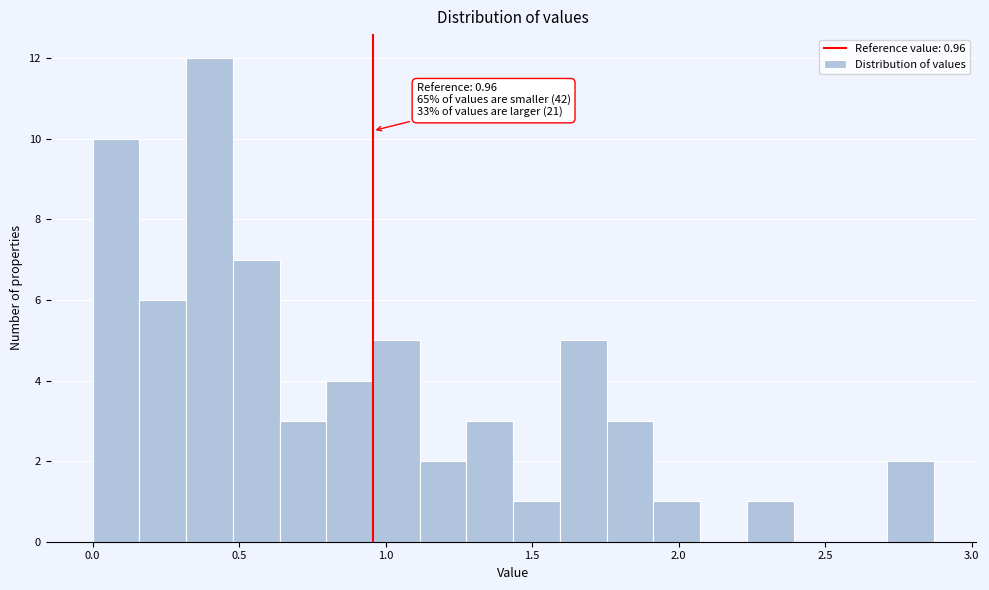

Read against the x-axis, roughly where is the centre of the tallest bar?

0.40